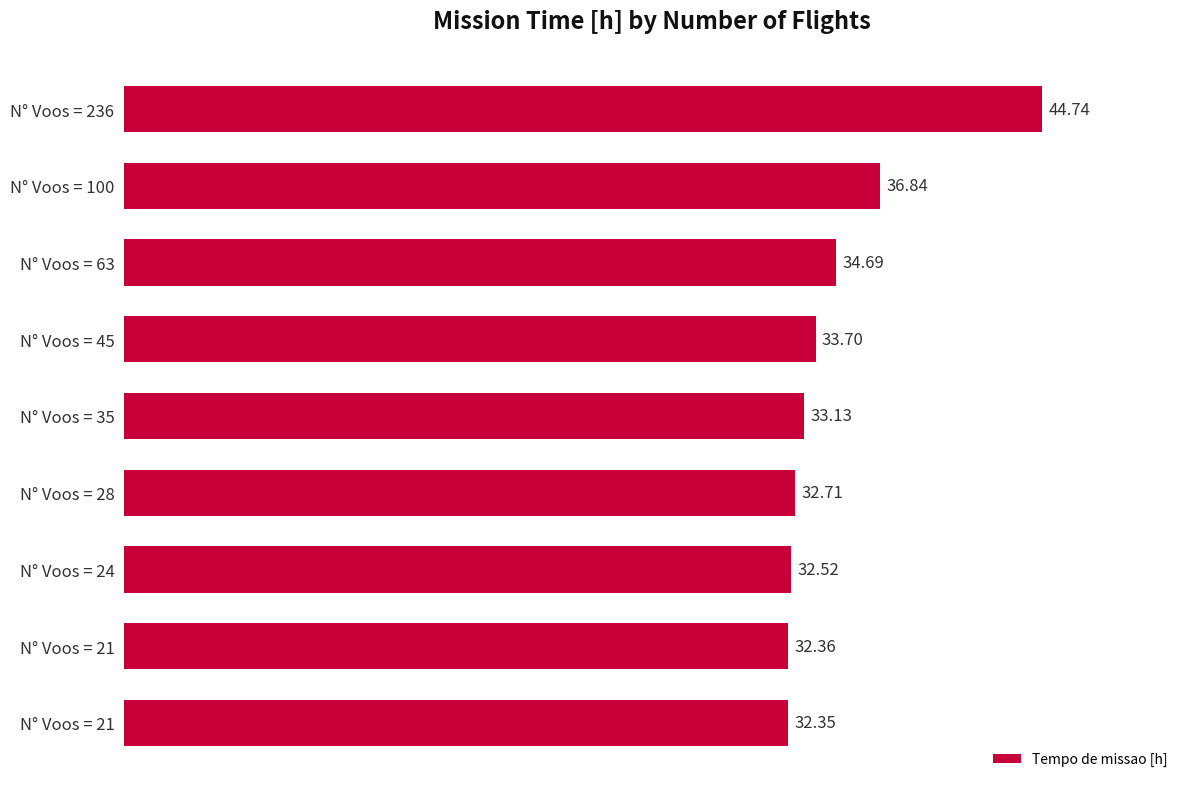

How many bars are there in total?

9